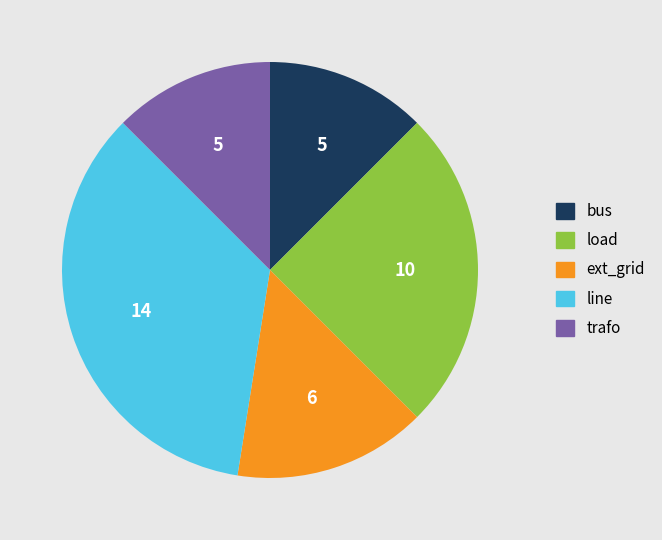

True or false: line accounts for 26% of the total.

False